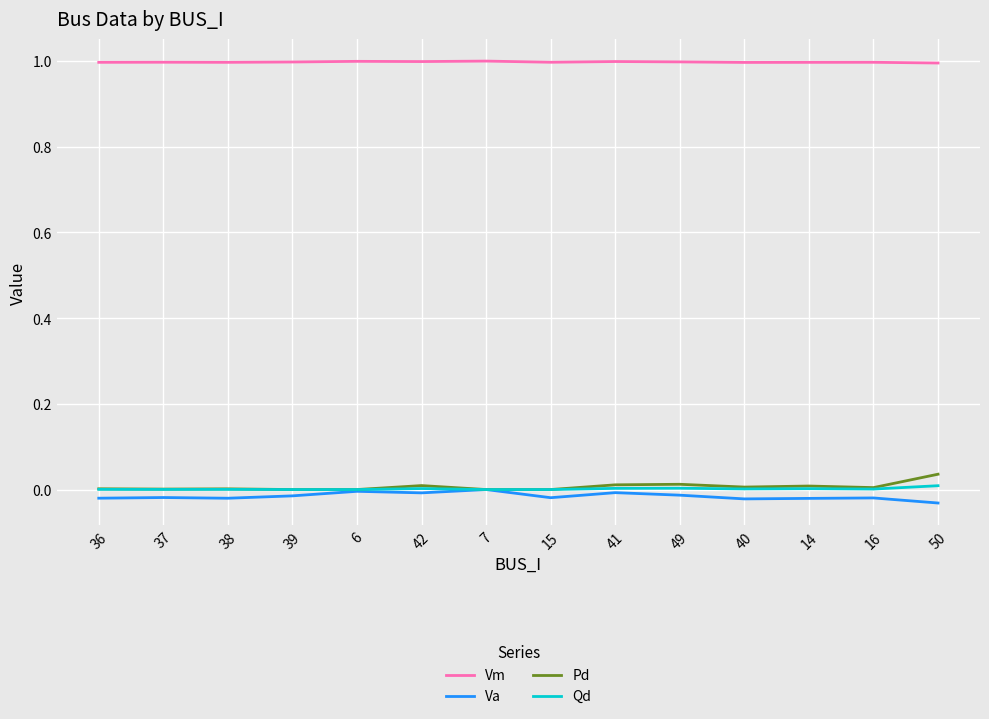

Which series has the largest total across all categories?

Vm